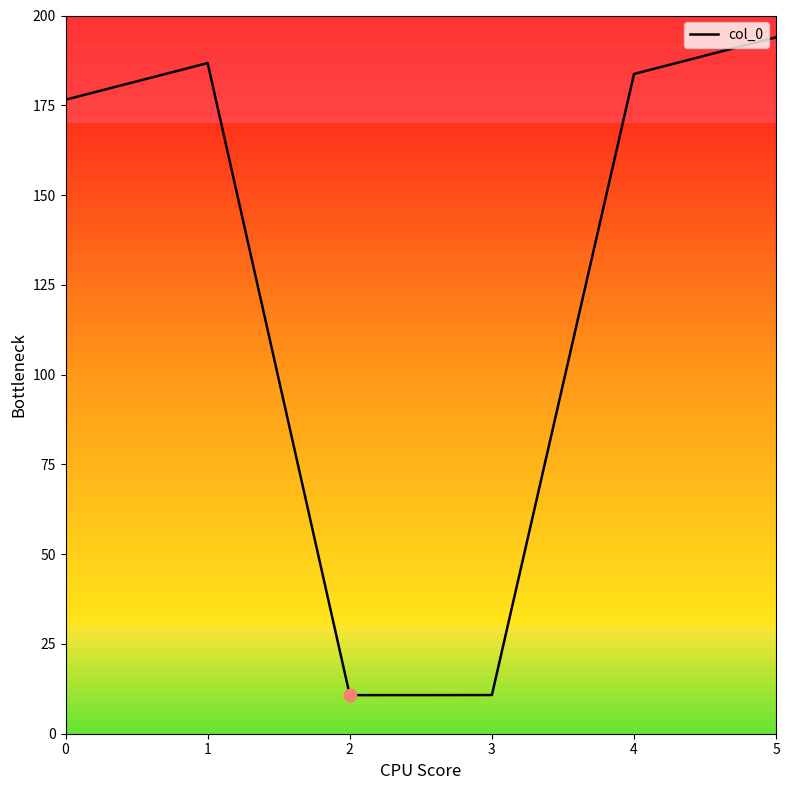

What is the ratio of the value at 5 to the value at 0?

1.1